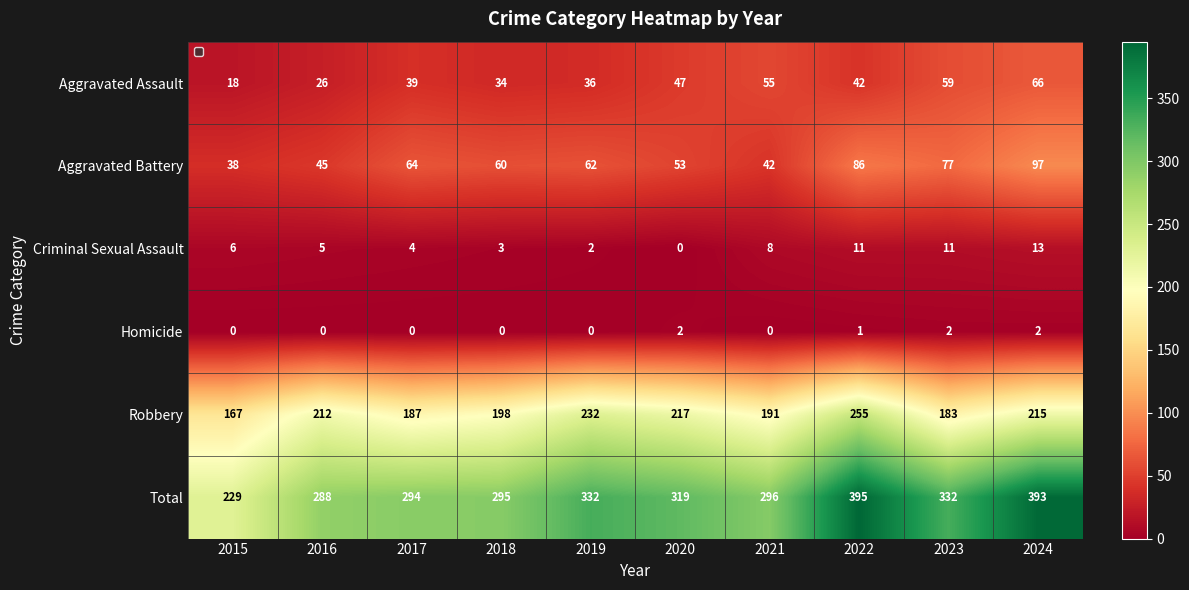

Which category has the highest value in the Aggravated Assault series?

2024